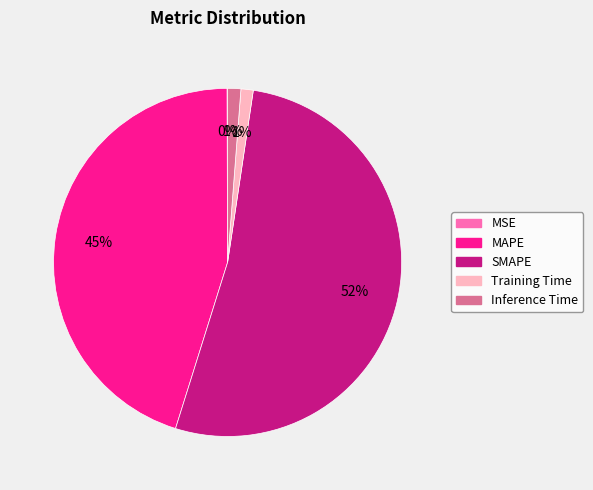

True or false: MAPE accounts for 33% of the total.

False